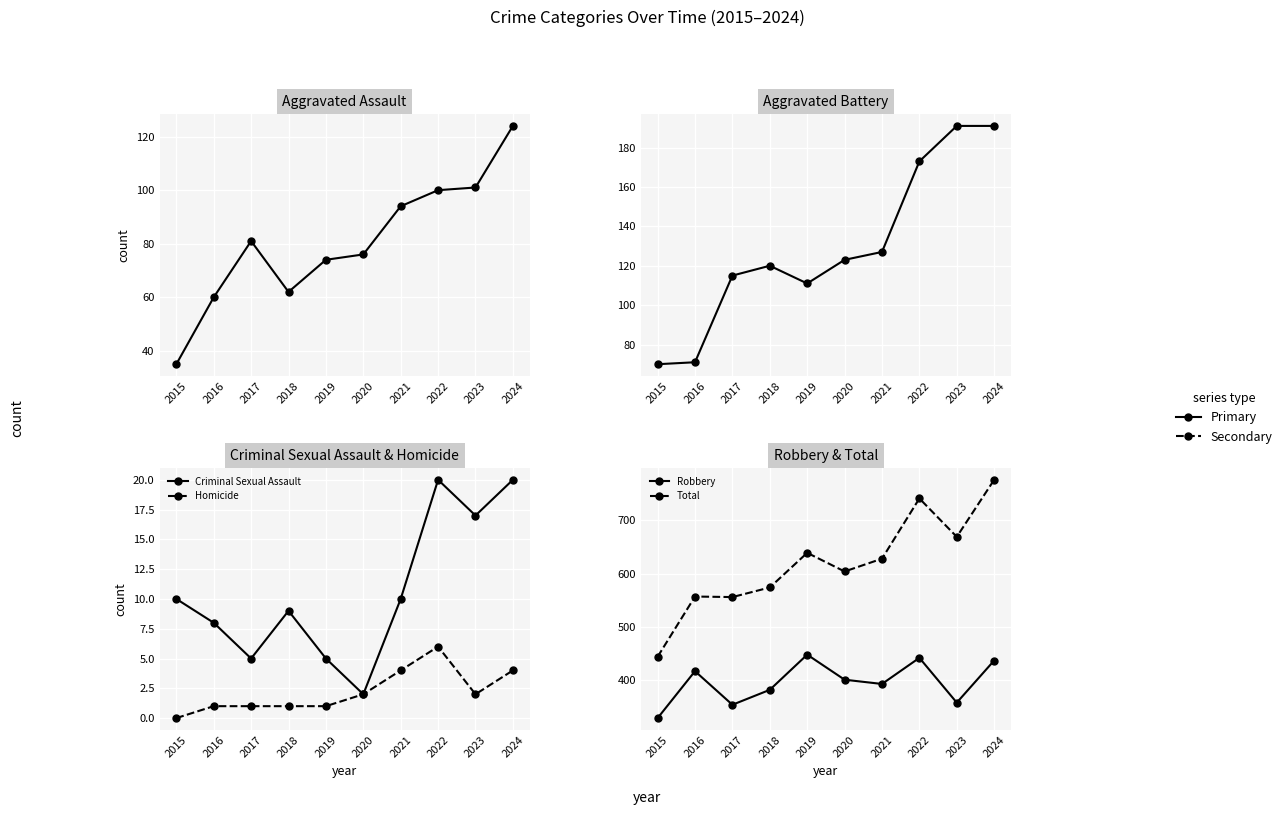

Read the Aggravated Battery value at 2024, to the nearest 50.

200